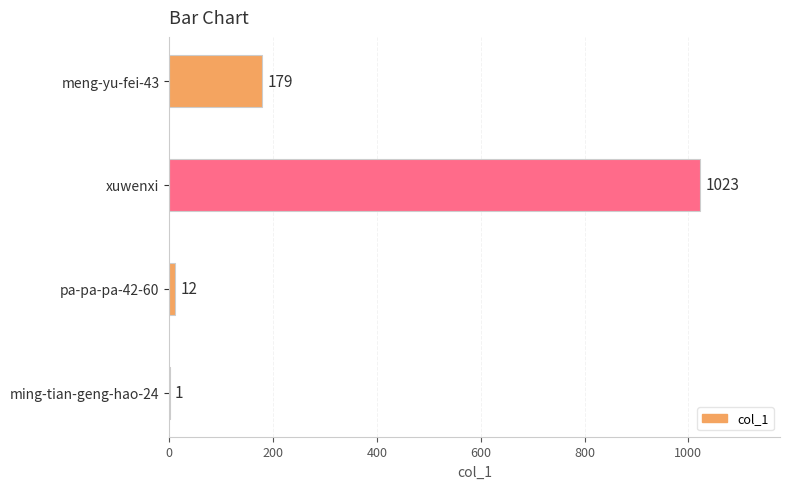

What is the average value?

304